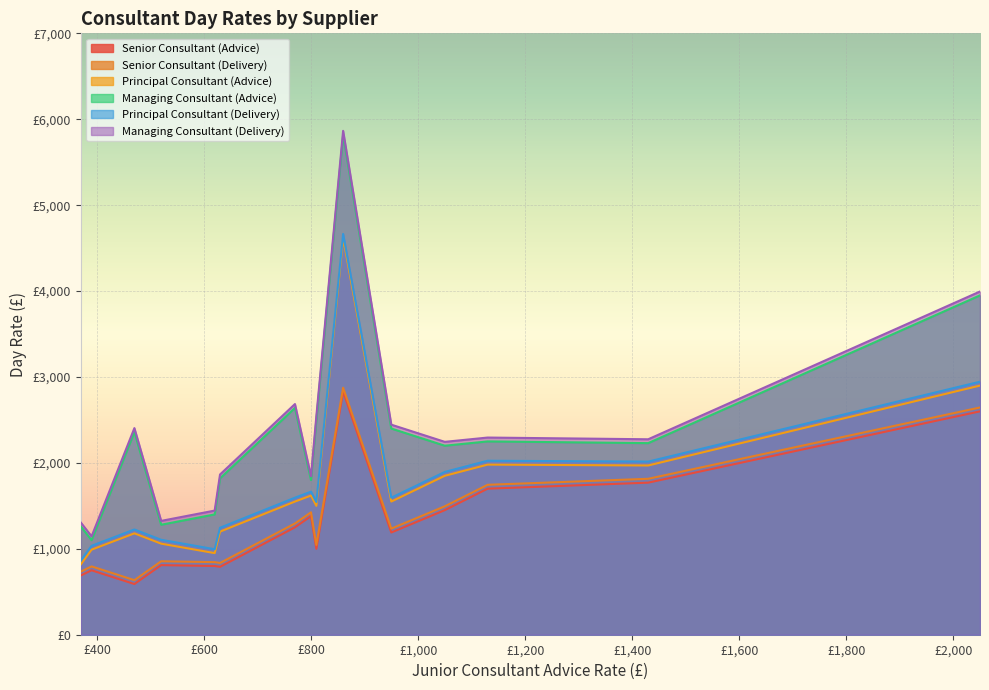

True or false: Managing Consultant (Advice) and Managing Consultant (Delivery) cross at least once.

False